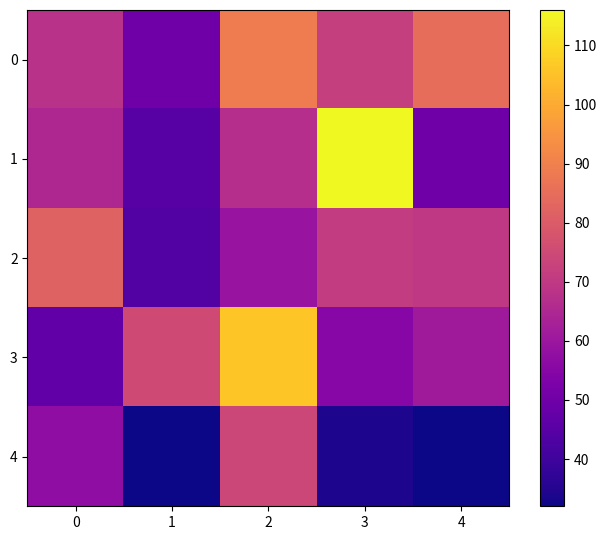

Reading left to right, what are all the values shown in this chart?

0: 0=68	1=50	2=89	3=72	4=85
1: 0=65	1=45	2=67	3=116	4=50
2: 0=82	1=44	2=59	3=71	4=70
3: 0=47	1=75	2=106	3=55	4=61
4: 0=57	1=32	2=74	3=34	4=32